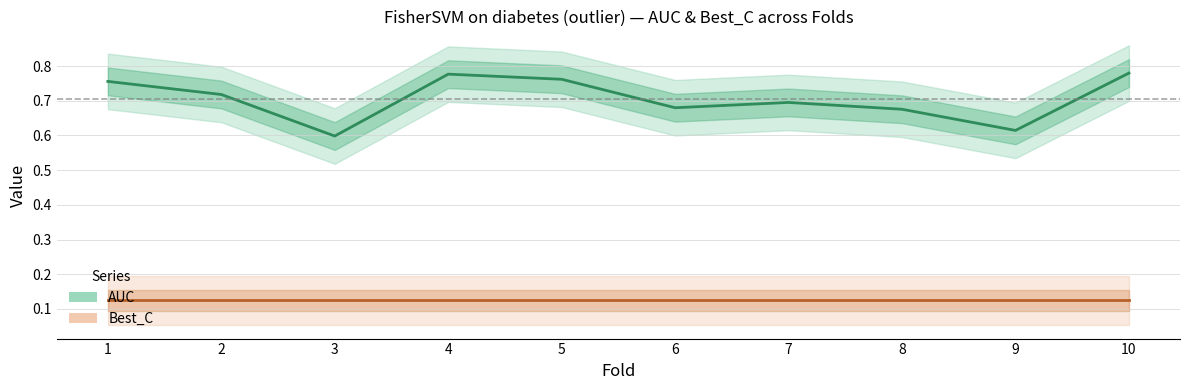

Which has a higher value, 5 or 4?

4